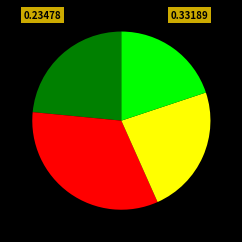

Does any single category account for the majority?

No